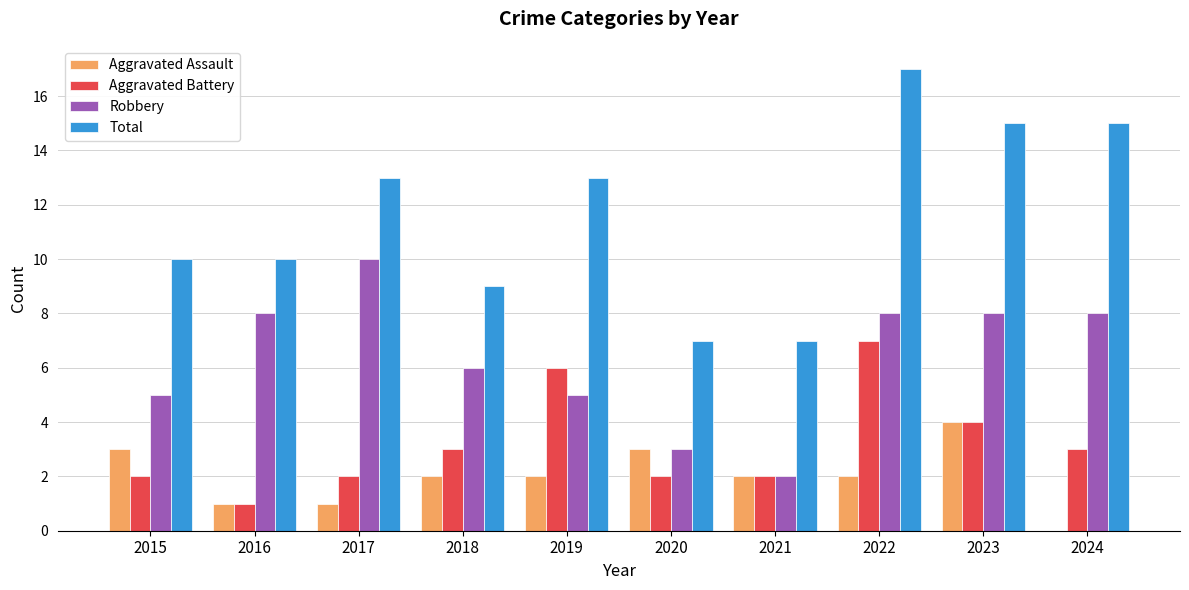

What value does the Total series have at 2017?

13